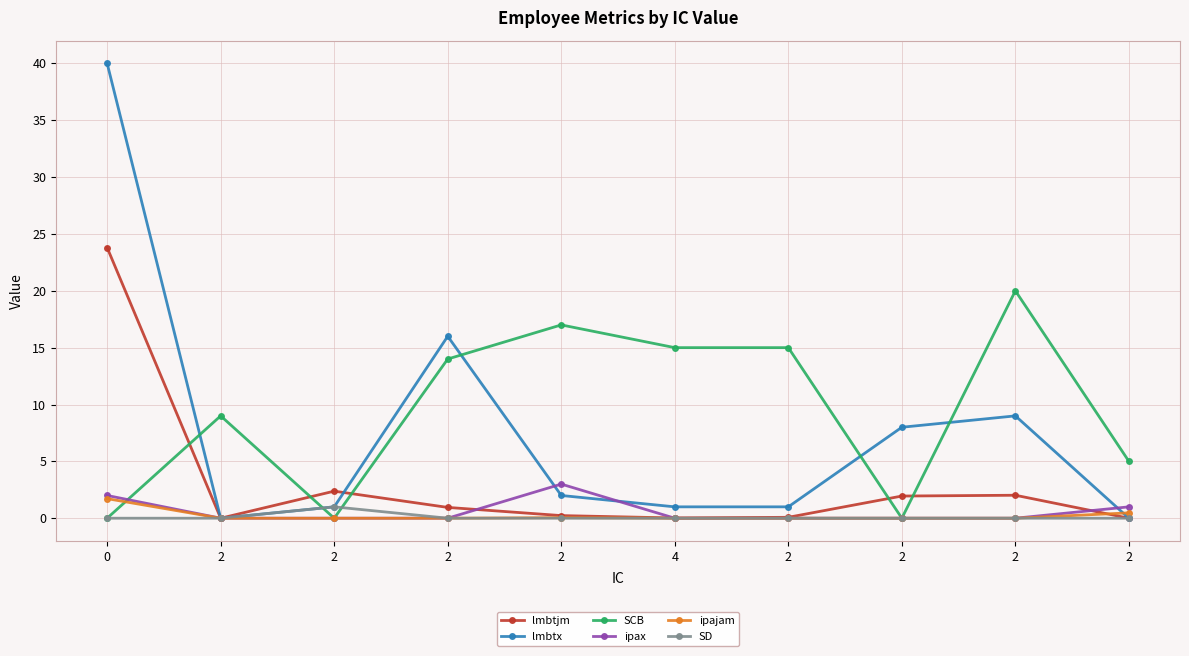

The ipajam series shows 0.0 at 2. True or false?

True